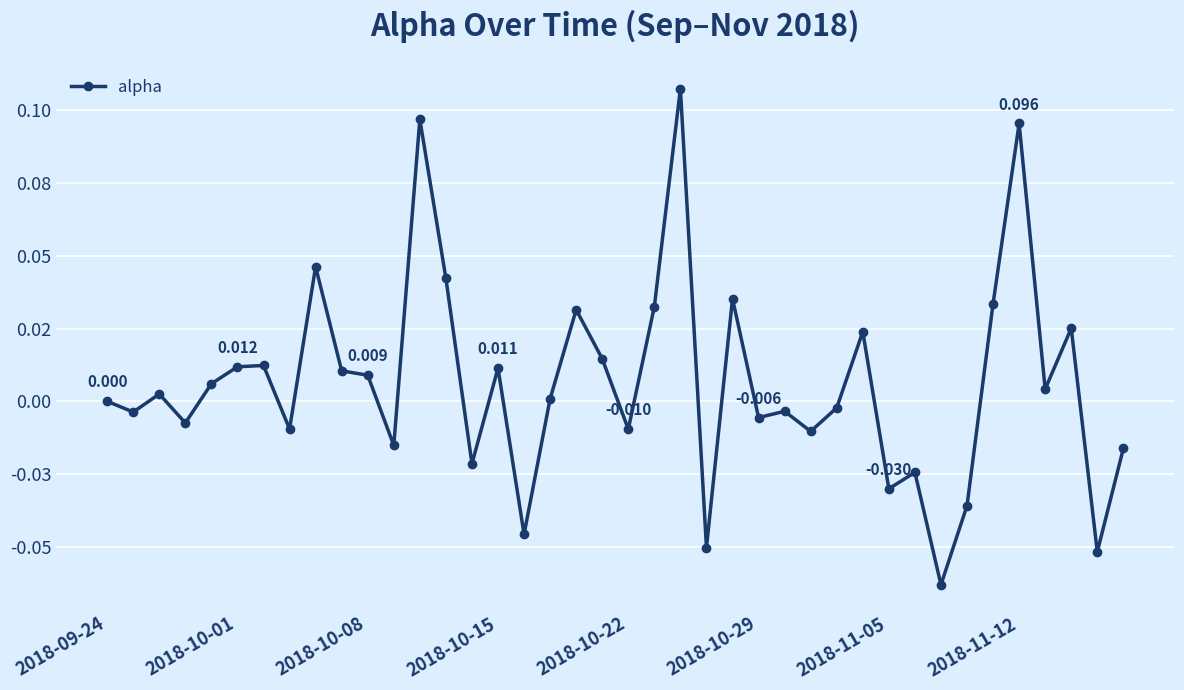

Does the chart have visible grid lines?

Yes